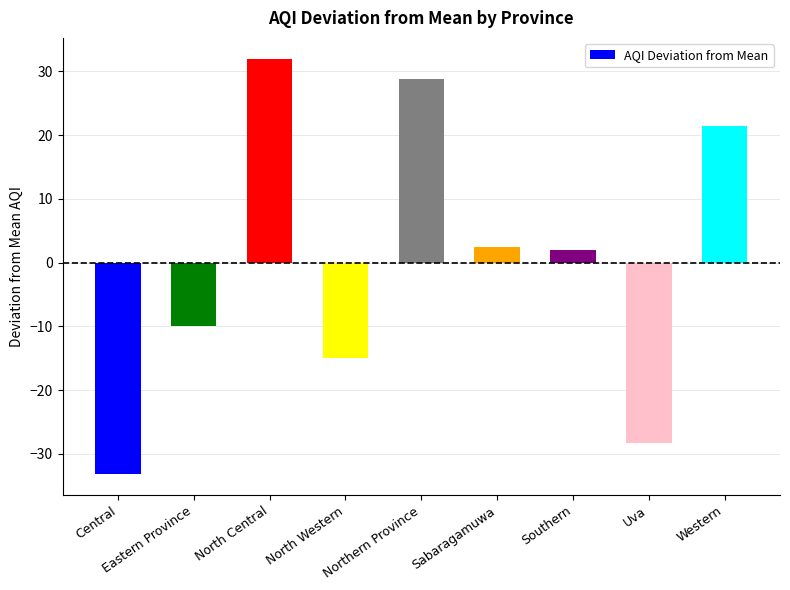

How many bars are there in total?

9